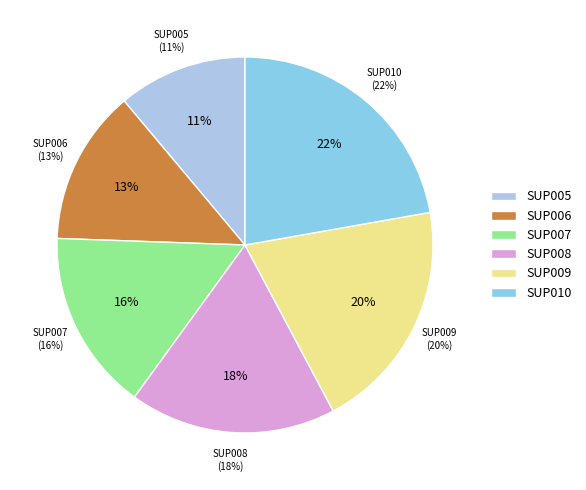

To the nearest percent, what is the difference between the largest and smallest slice percentages?

11%